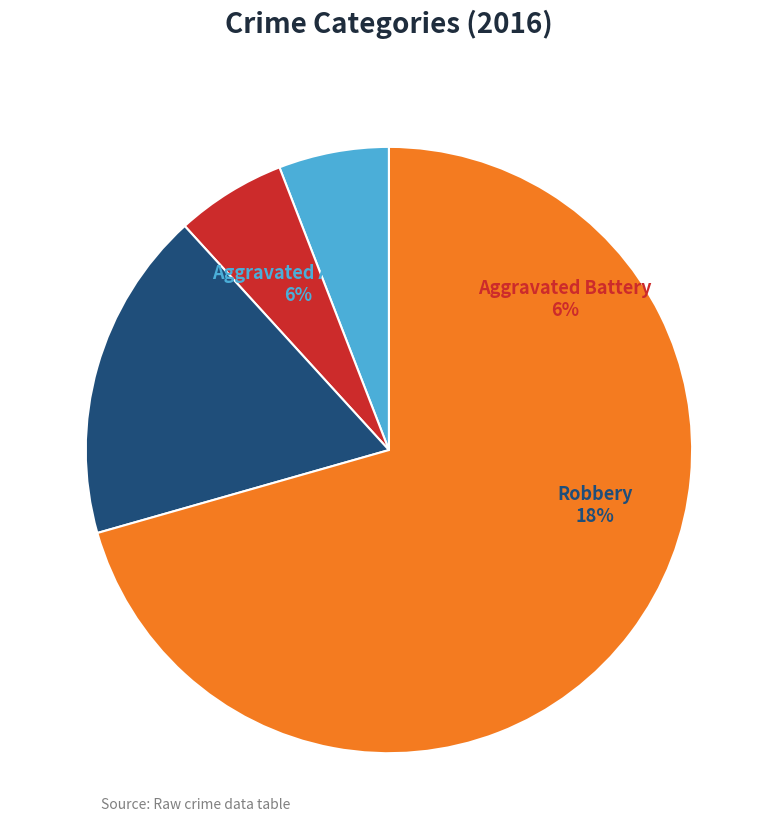

What is the largest slice in the pie chart?

Theft